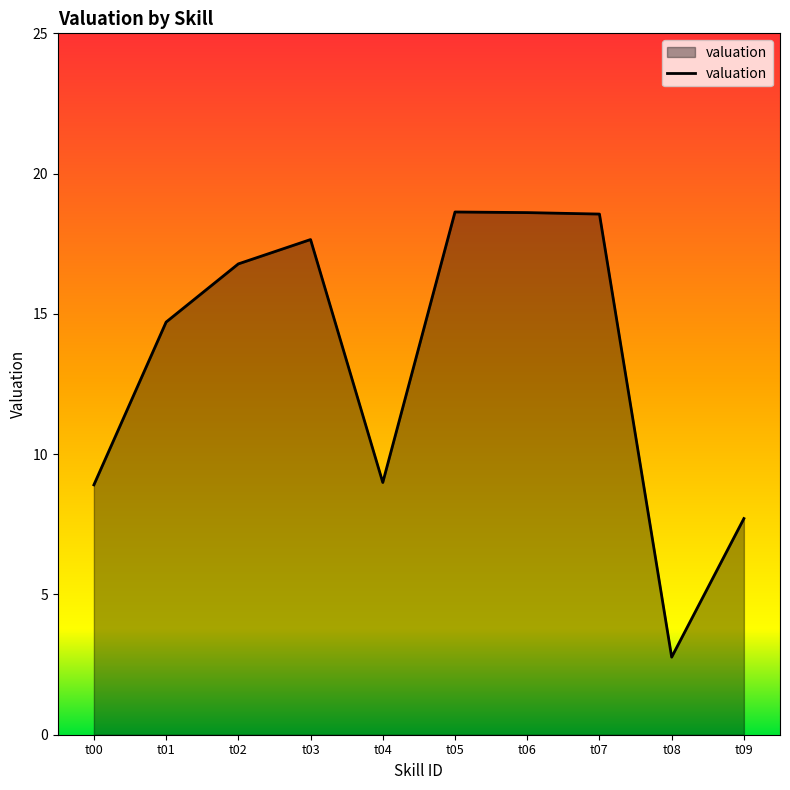

What is the difference between the values at t08 and t02?

14.0